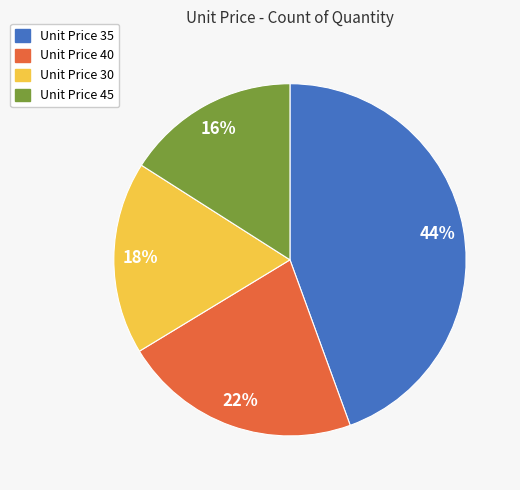

Count the number of slices in the pie.

4